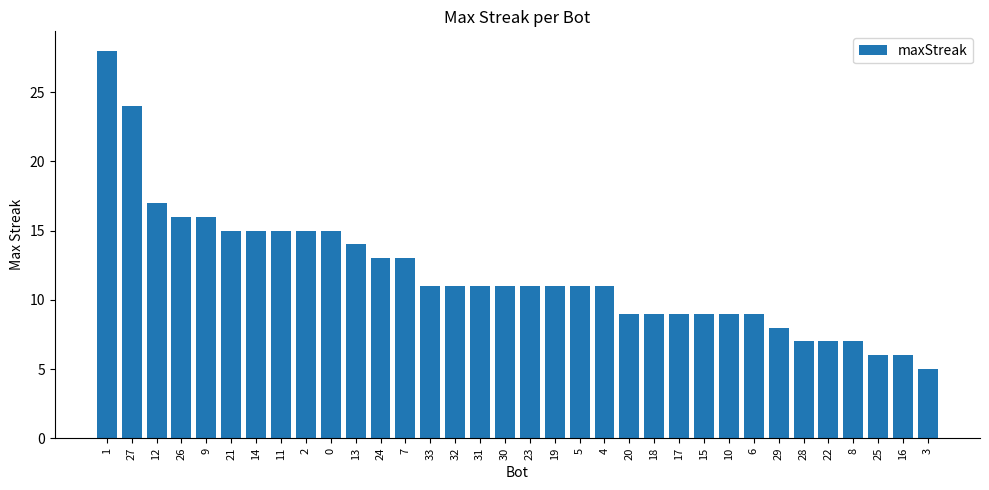

What is the change in value from 13 to 23?

-3